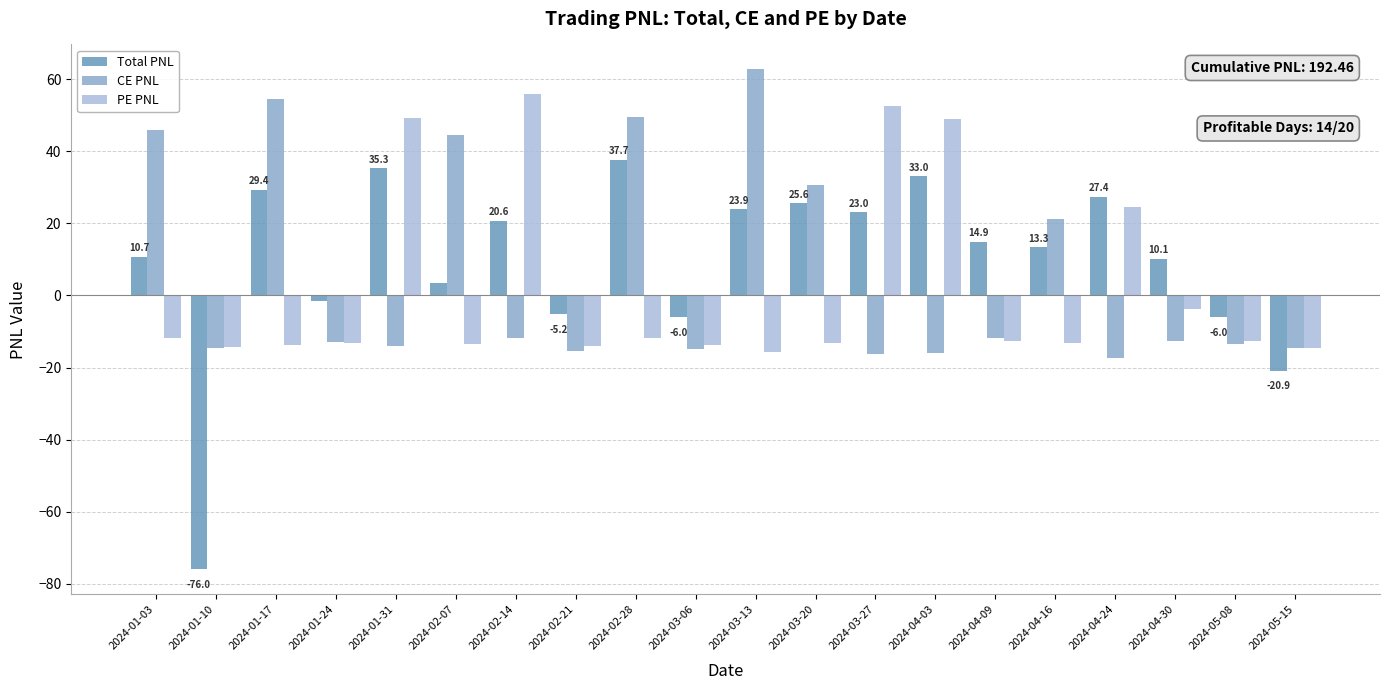

Which series has the widest spread of values?

Total PNL